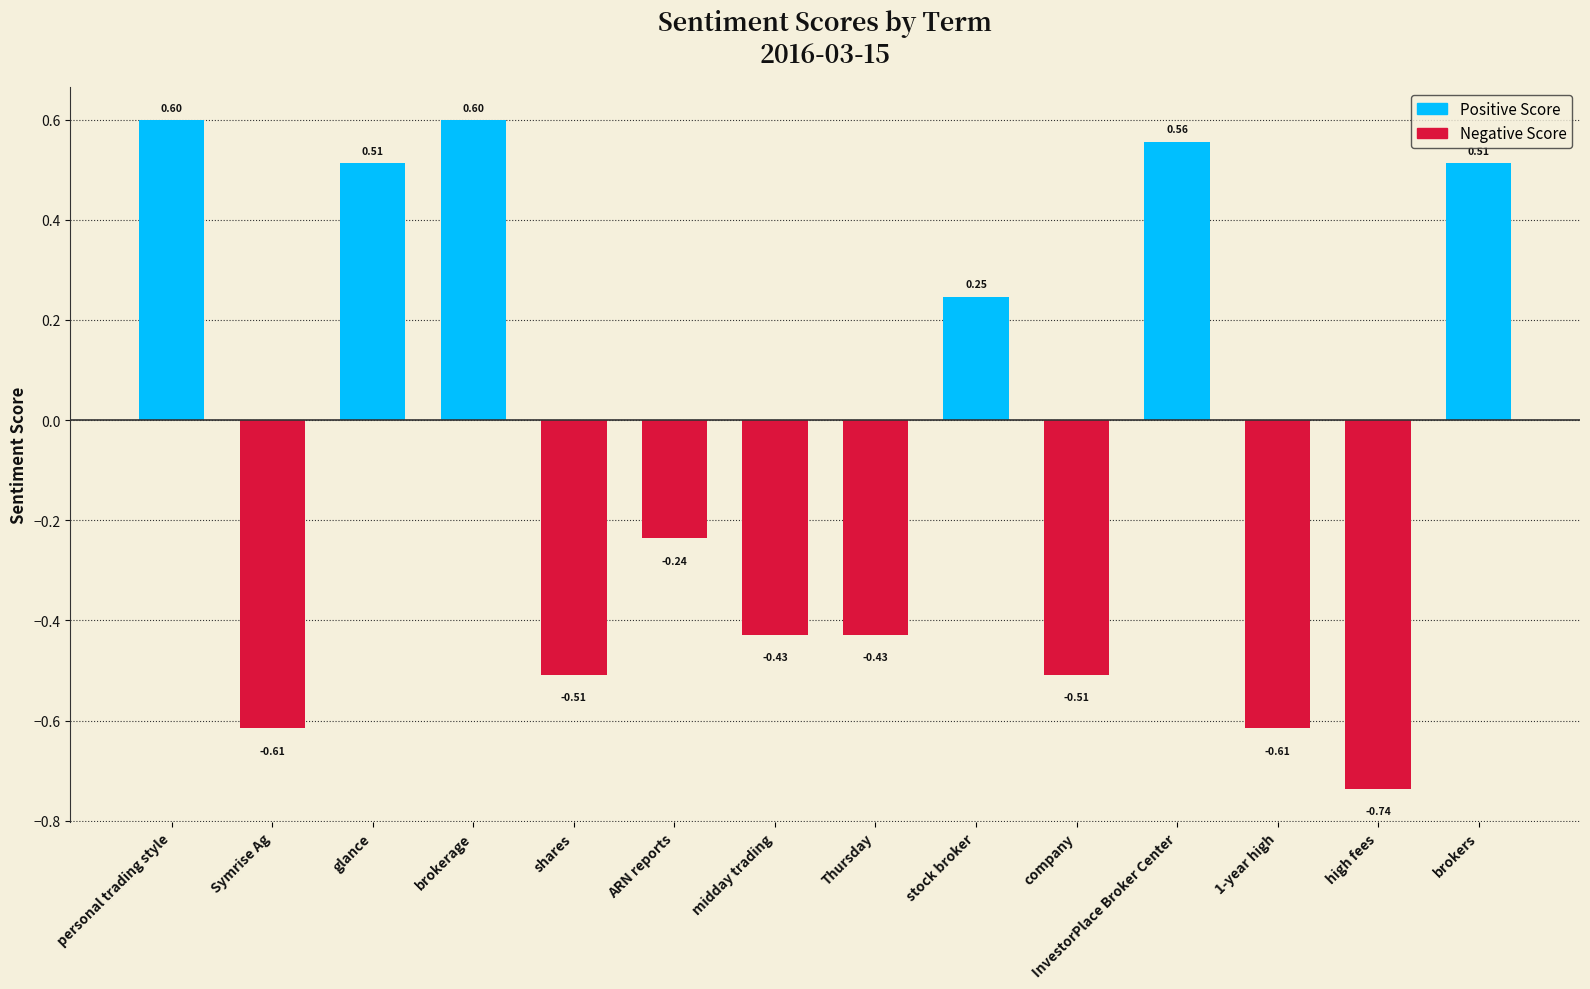

Does the chart contain any negative values?

Yes